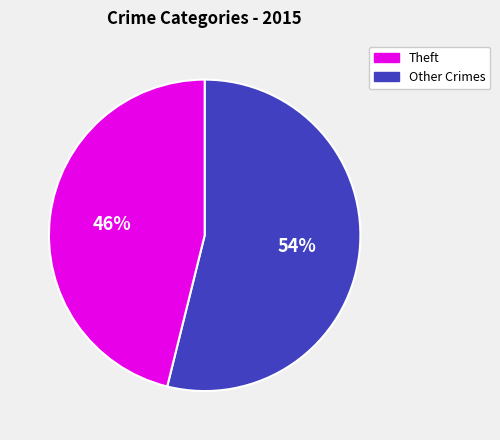

How many slices are in this pie chart?

2